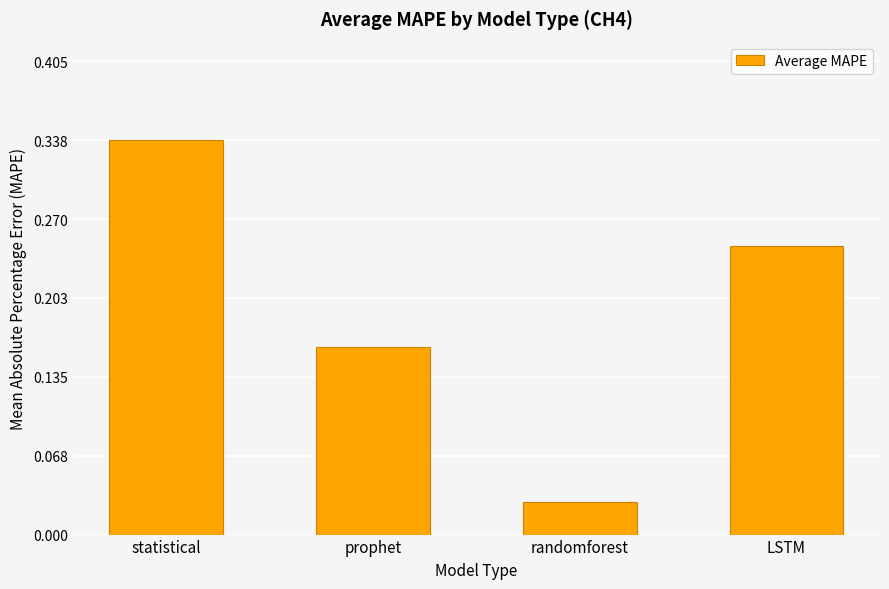

How many data points does each series have?

4